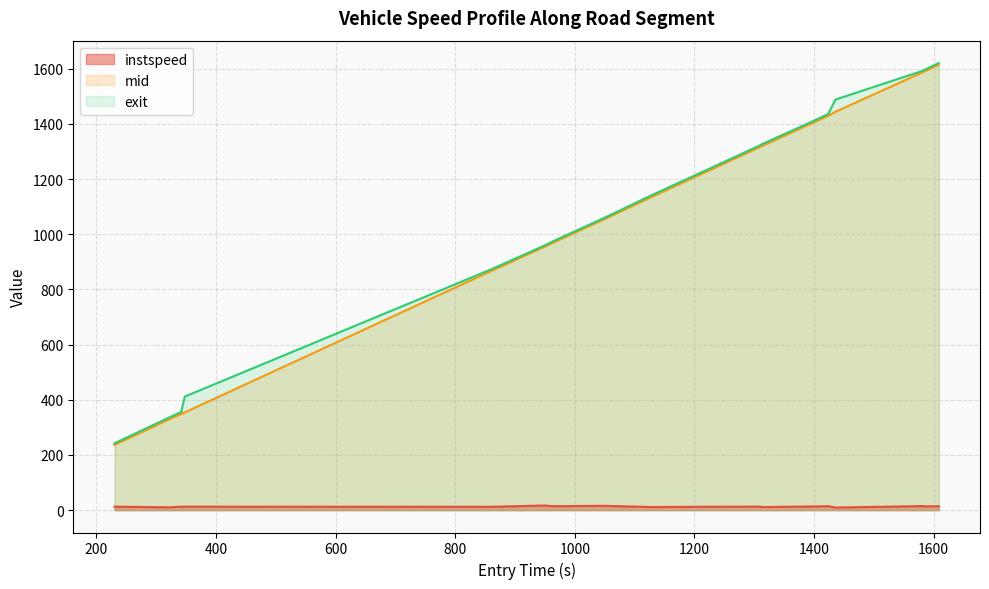

What is the maximum value shown in the chart?

1620.8